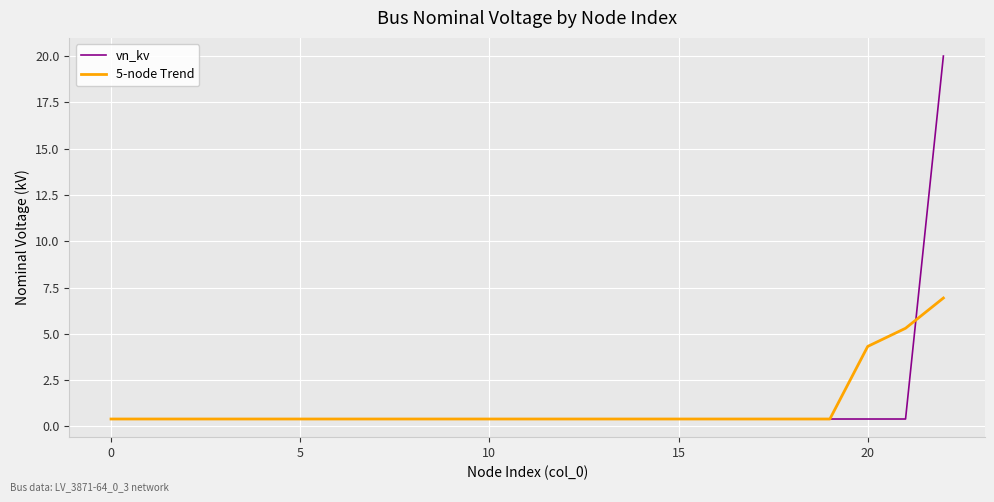

What is the maximum value shown in the chart?

20.0